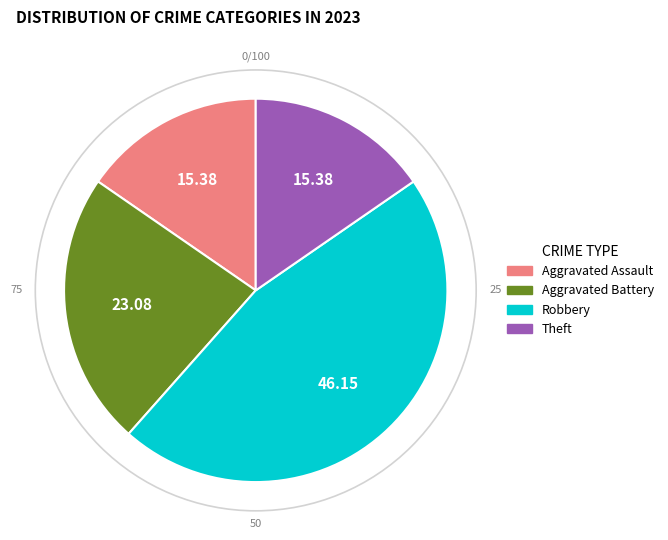

True or false: Aggravated Battery accounts for 23% of the total.

True